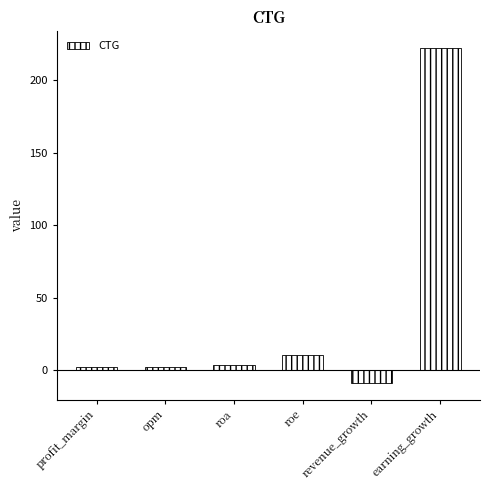

Which label corresponds to the smallest value in the chart?

revenue_growth